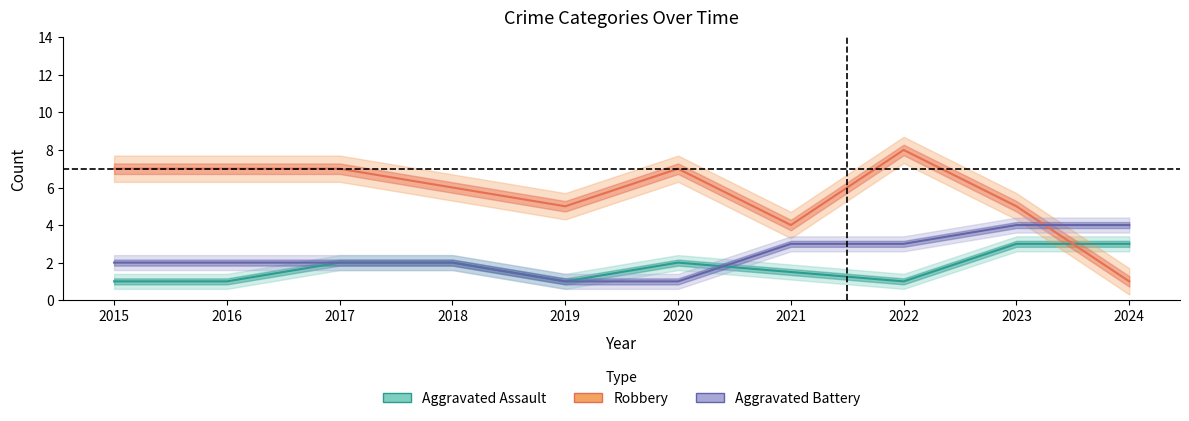

The value of Aggravated Battery at 2017 is 2. True or false?

True